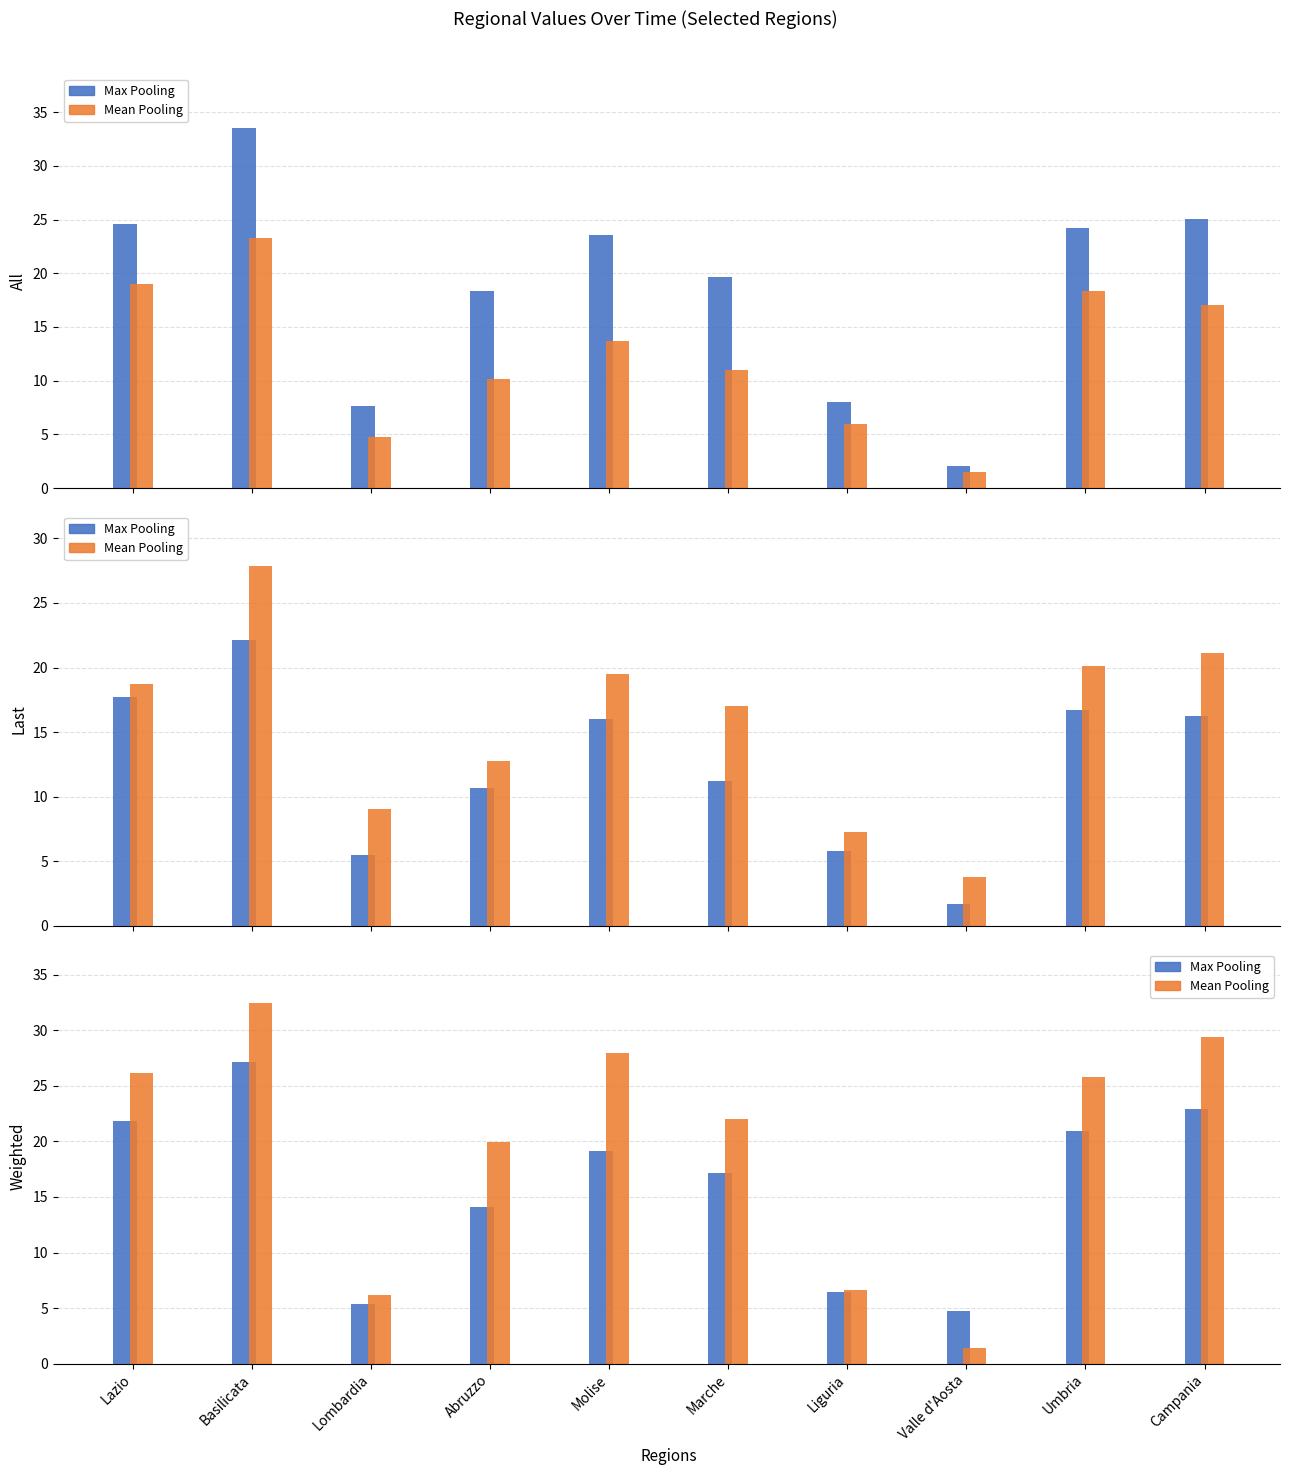

At how many categories does at least one series exceed 11?

7